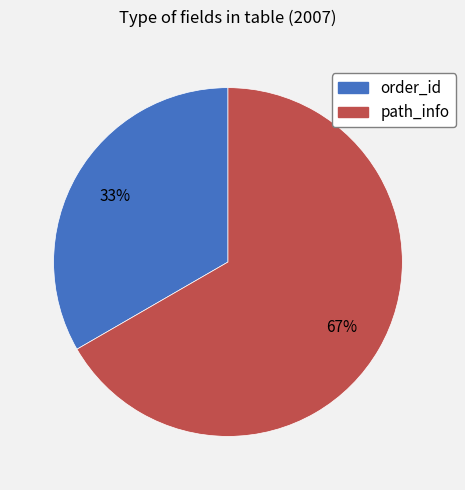

Between path_info and order_id, which is larger?

path_info